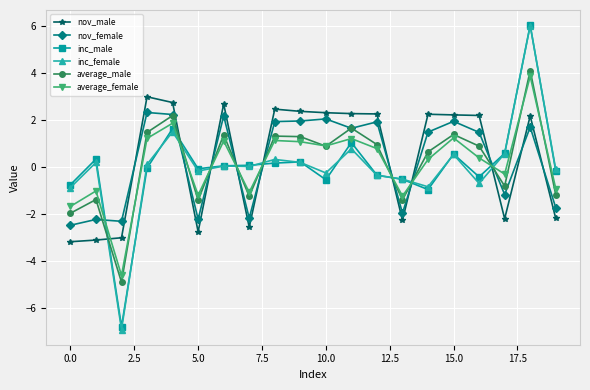

At how many categories does at least one series exceed 0?

15